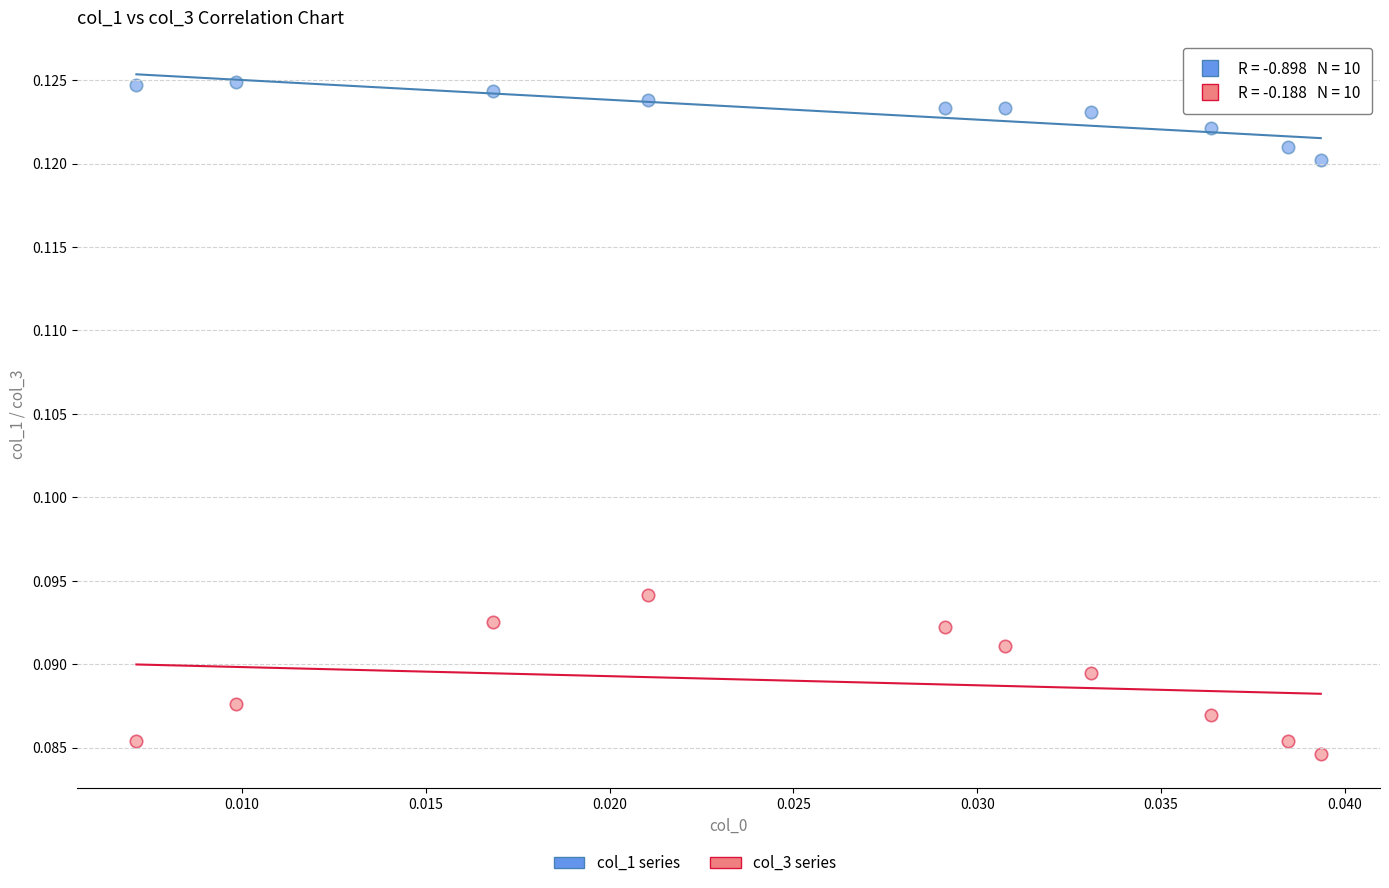

Which series contains the lowest Y value?

col_3 series